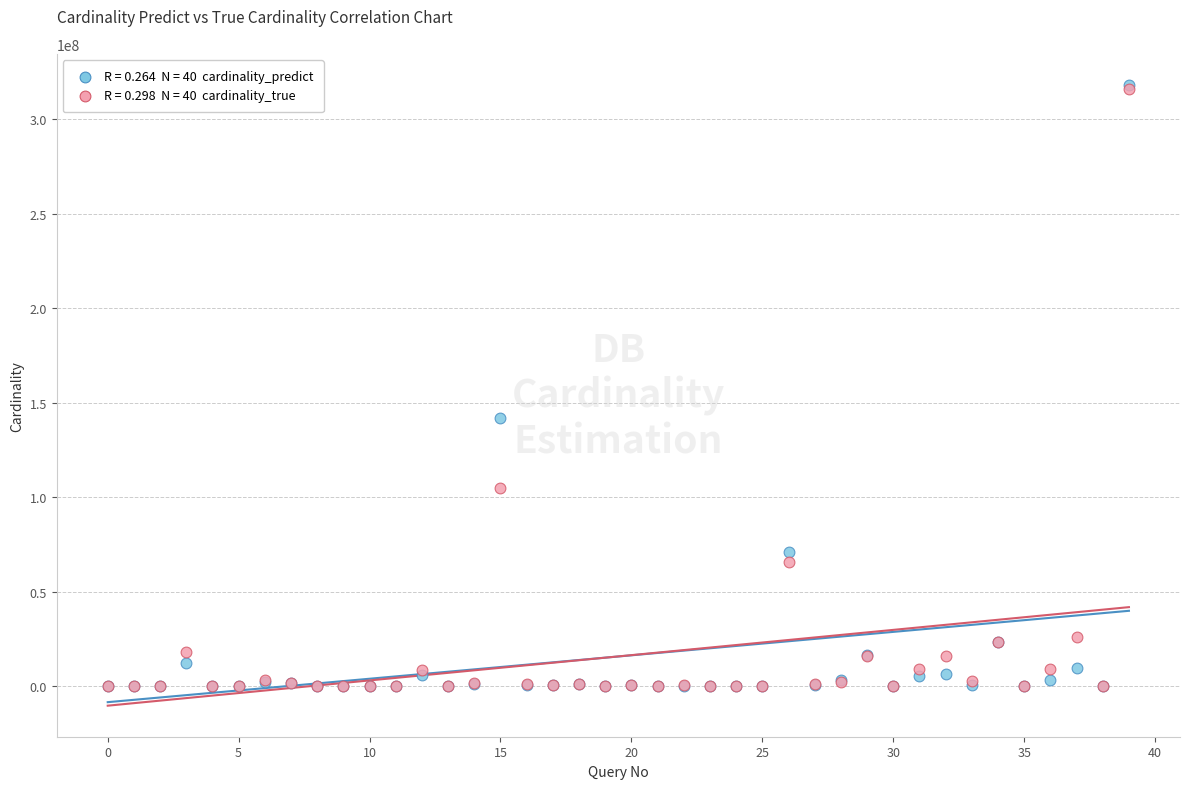

Across all series, what Y value is closest to 159092168?

142063996.5